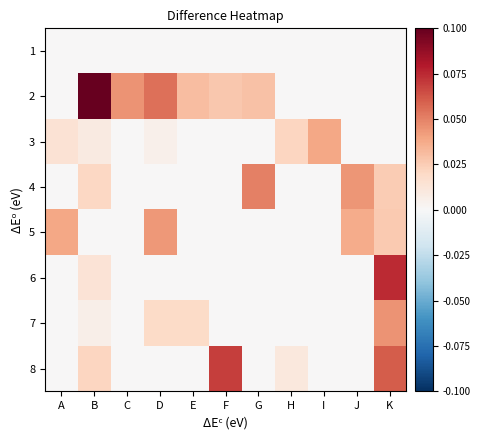

At how many categories does at least one series exceed 0?

11